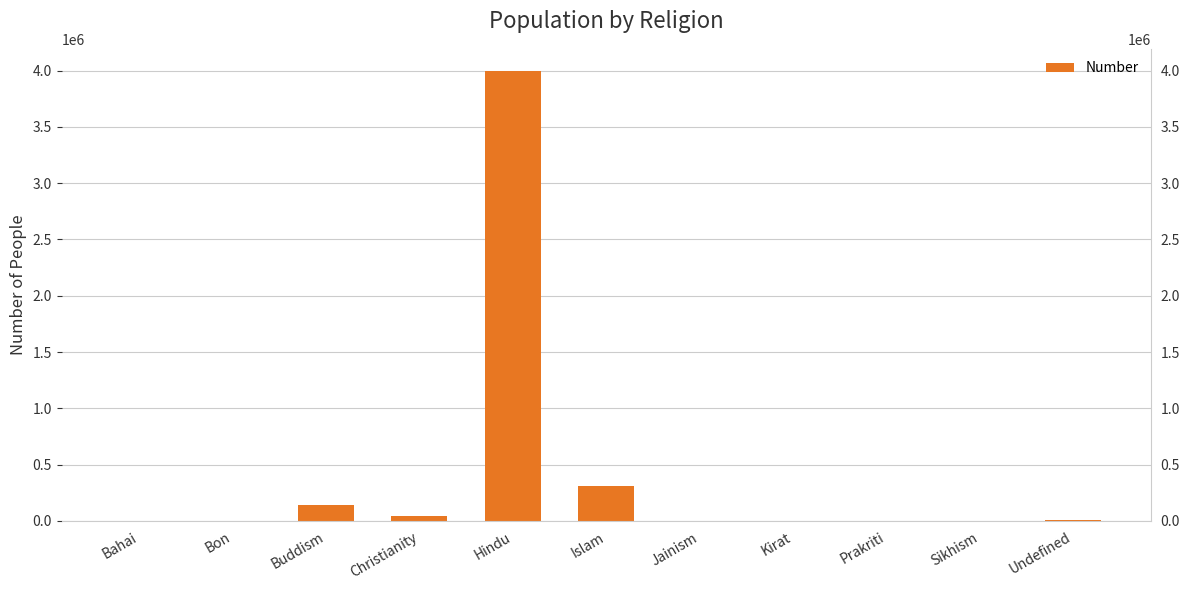

What is the minimum value shown in the chart?

80